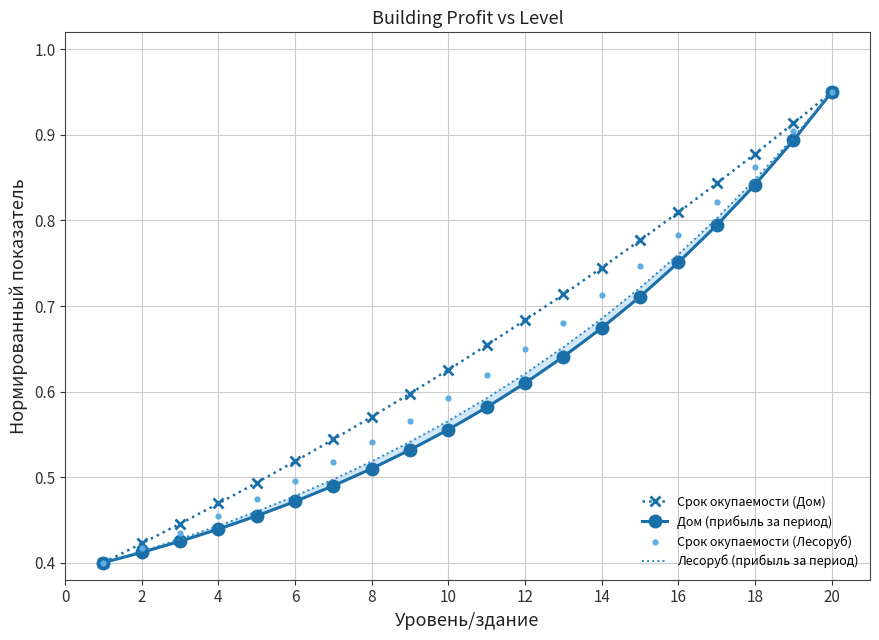

Which series has the largest Y range (max minus min)?

Срок окупаемости (Дом)